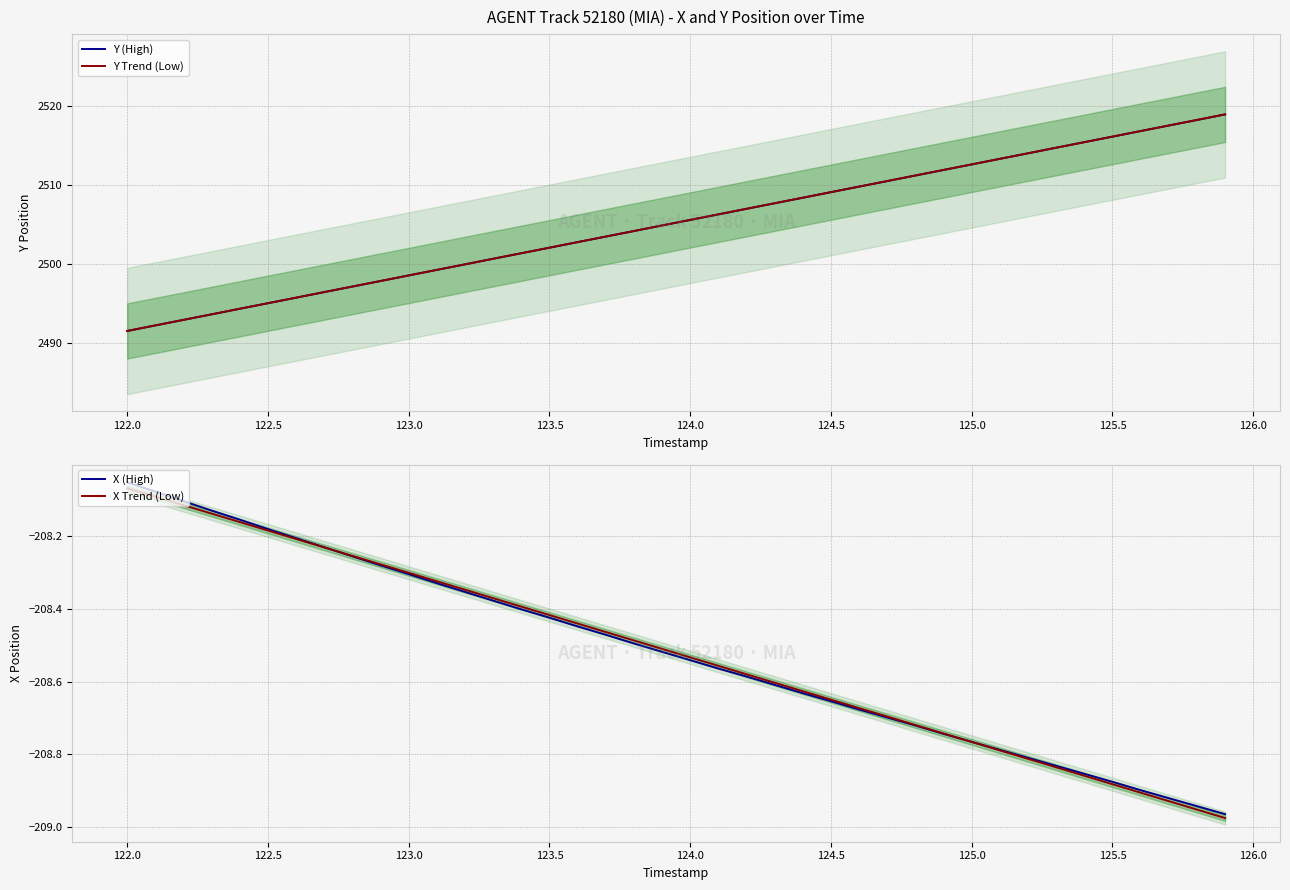

What are all the series names shown in the legend?

Y (High), Y Trend (Low), X (High), X Trend (Low)